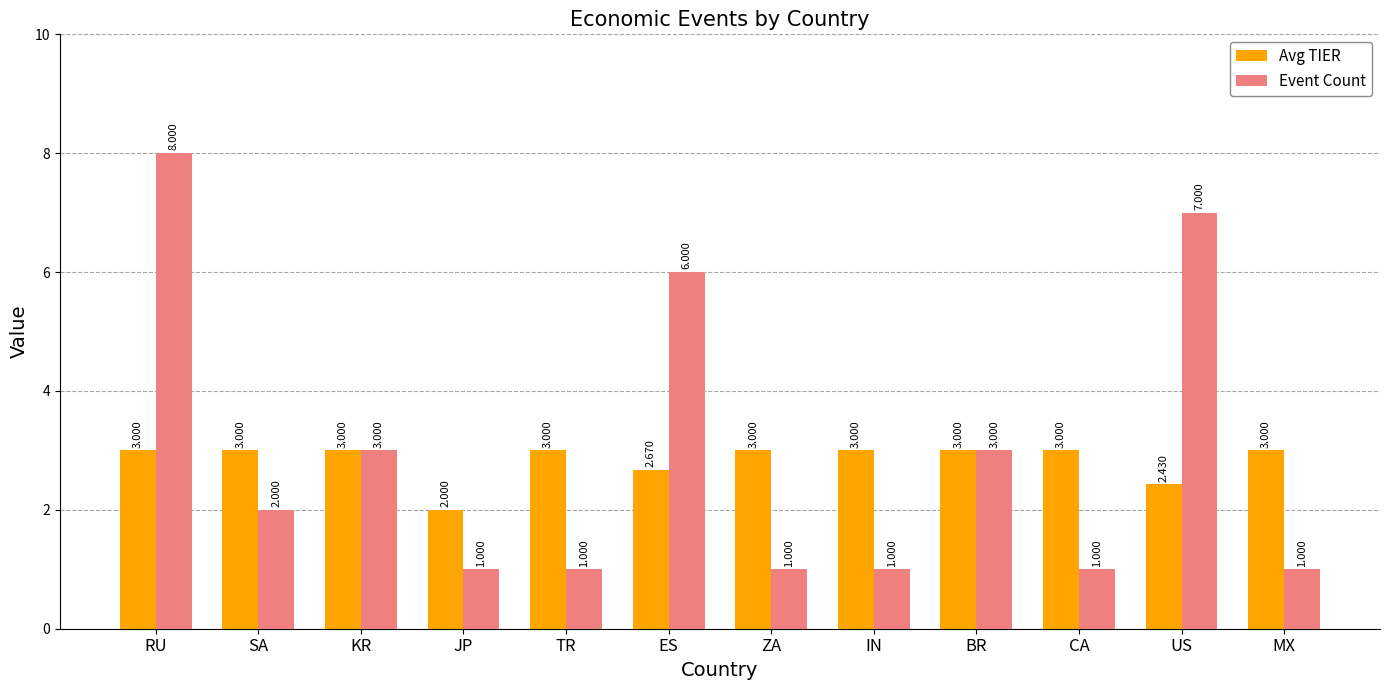

What is the label of the 2nd bar from the right?

US